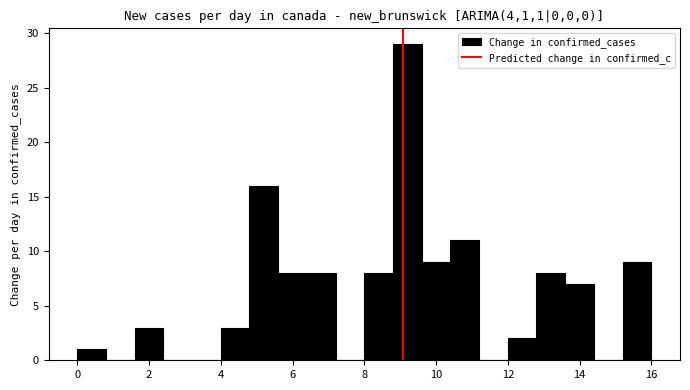

Which range on the x-axis has the tallest bar?

8.8 to 9.6